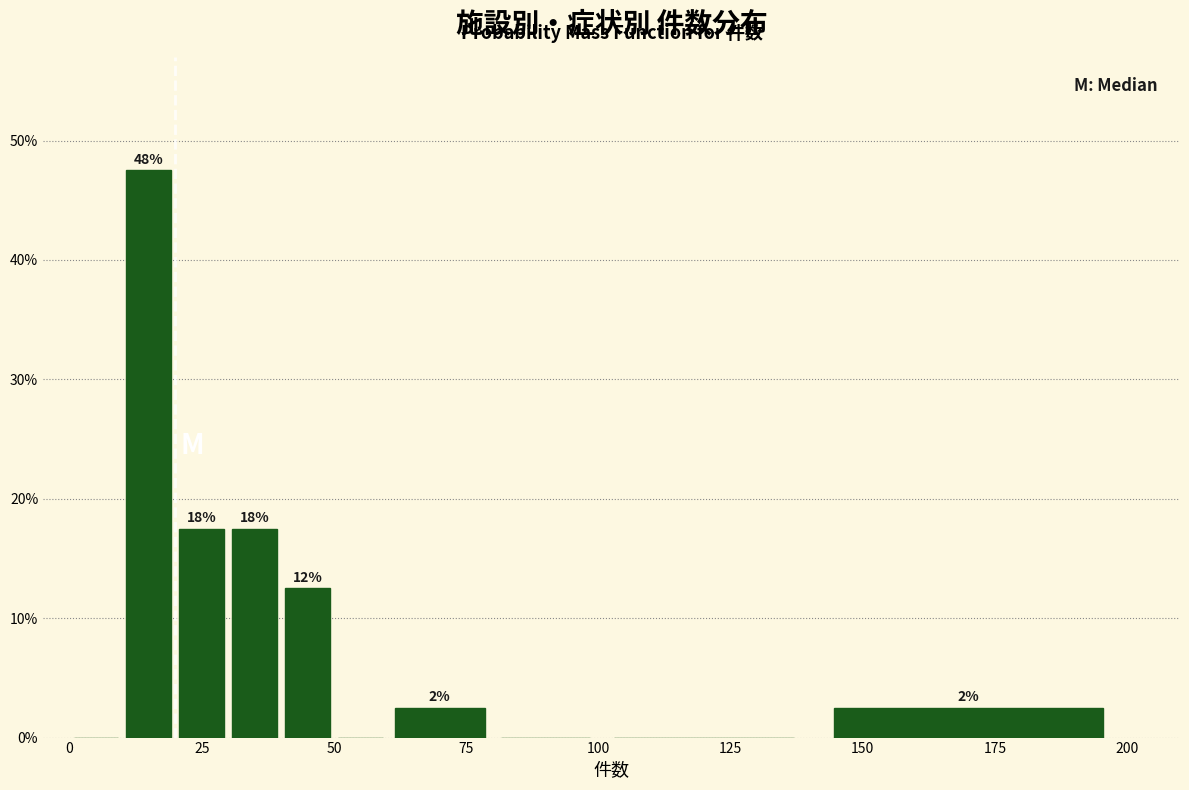

Around what value on the x-axis is the tallest bar? Give the approximate position of its centre, as read against the axis.

15